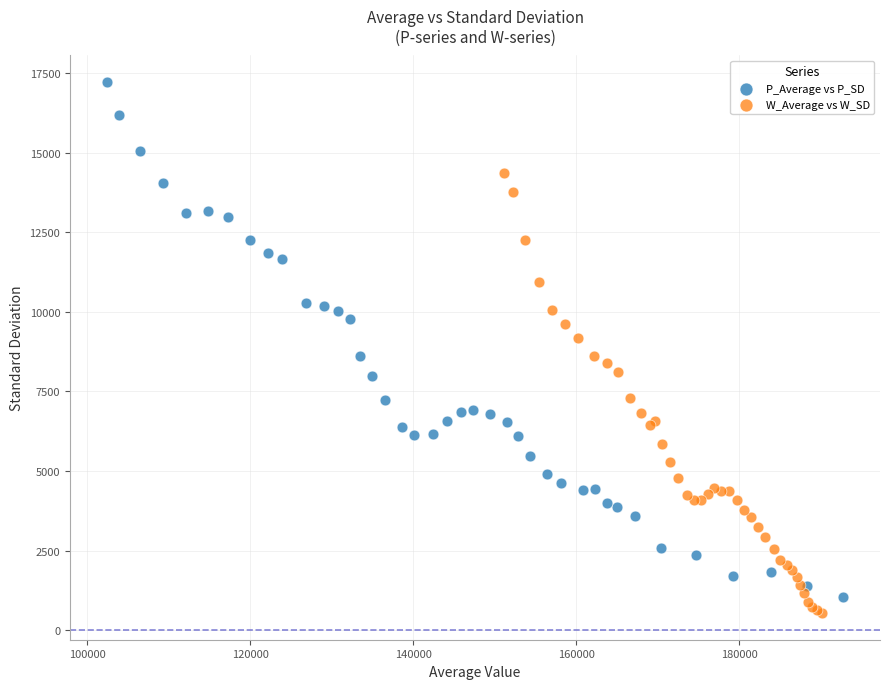

Which series has the widest spread of Y values?

P_Average vs P_SD